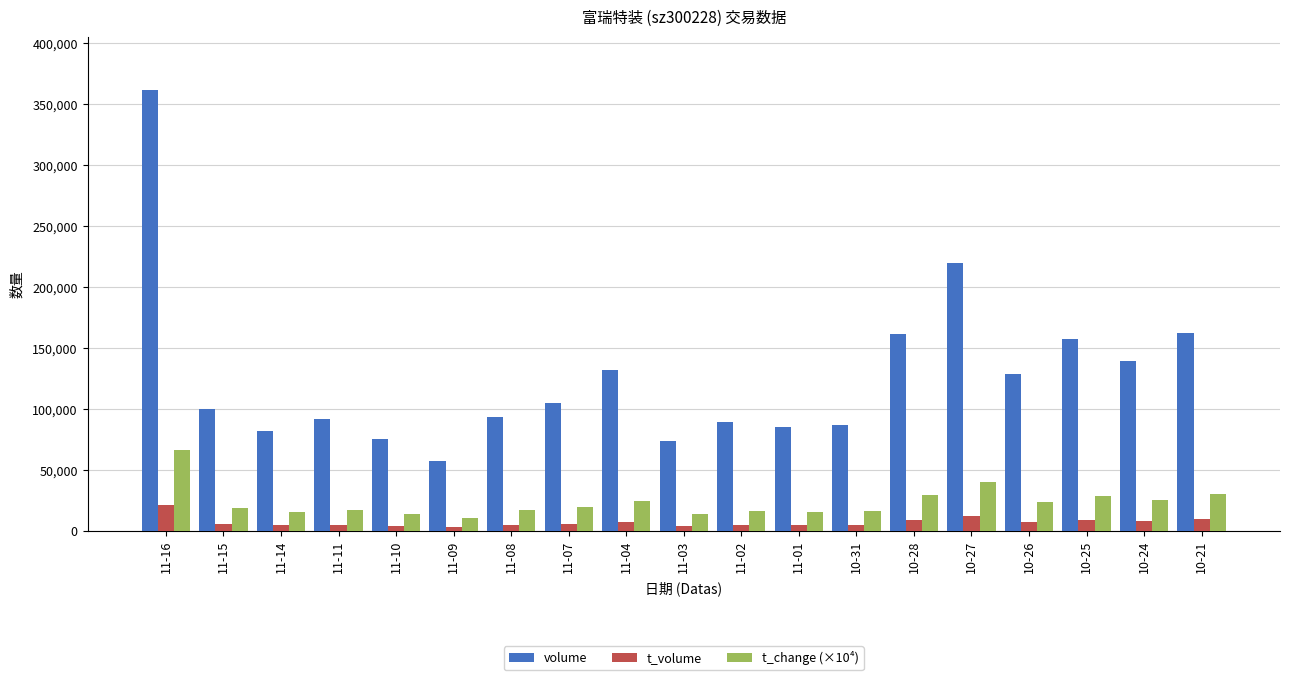

Rank the series by their maximum value, from highest to lowest.

volume, t_change (×10⁴), t_volume